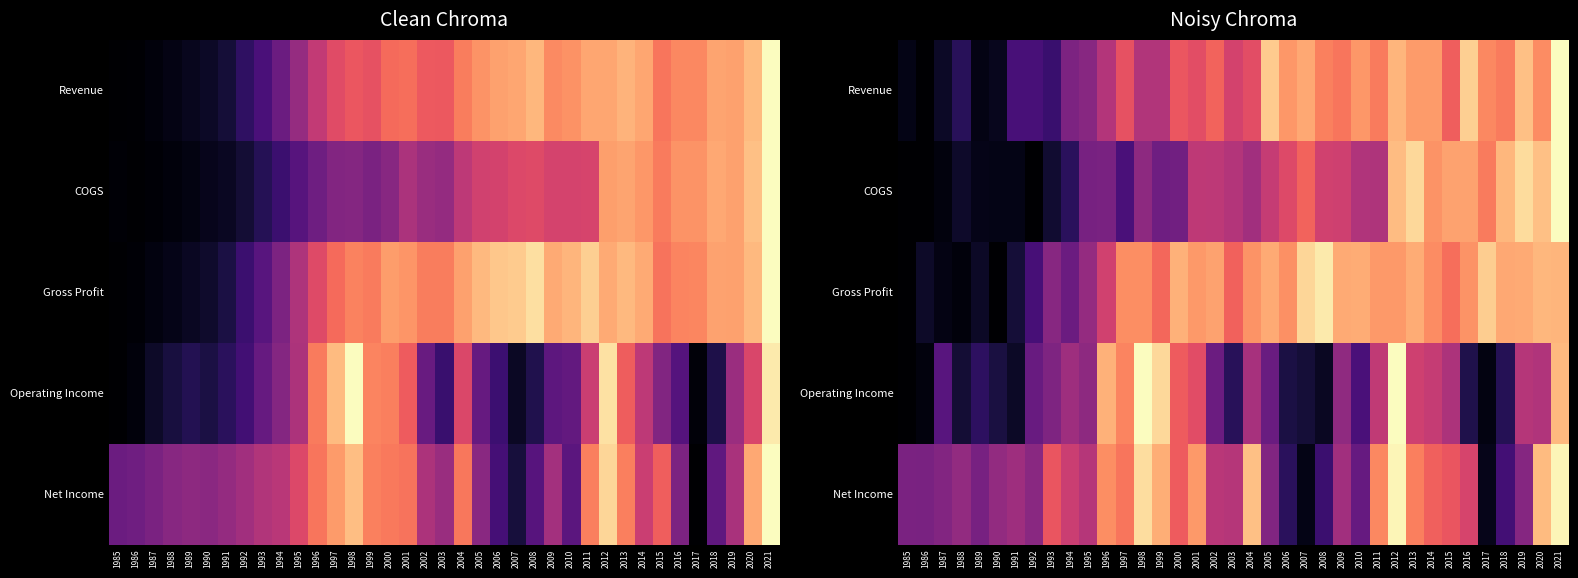

Is it true that Operating Income equals 0.7 at 2019?

False